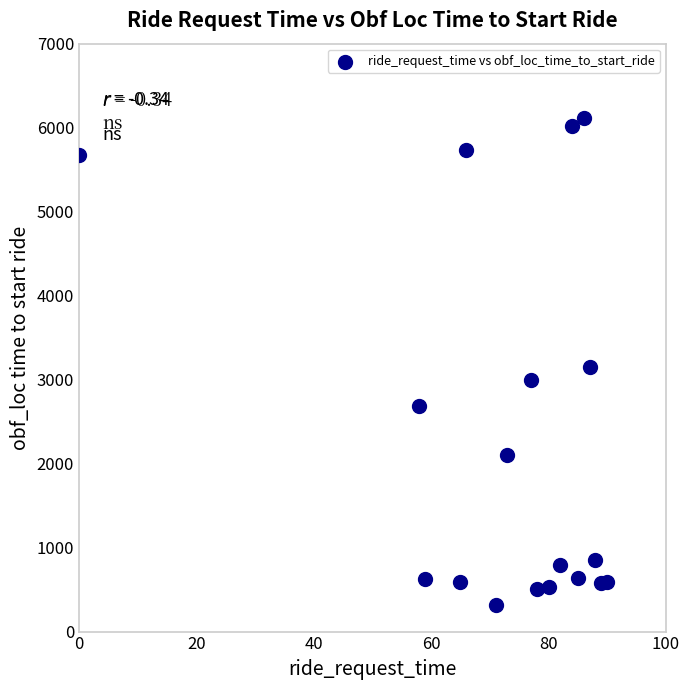

What Y value in the scatter plot is closest to 3220?

3146.0